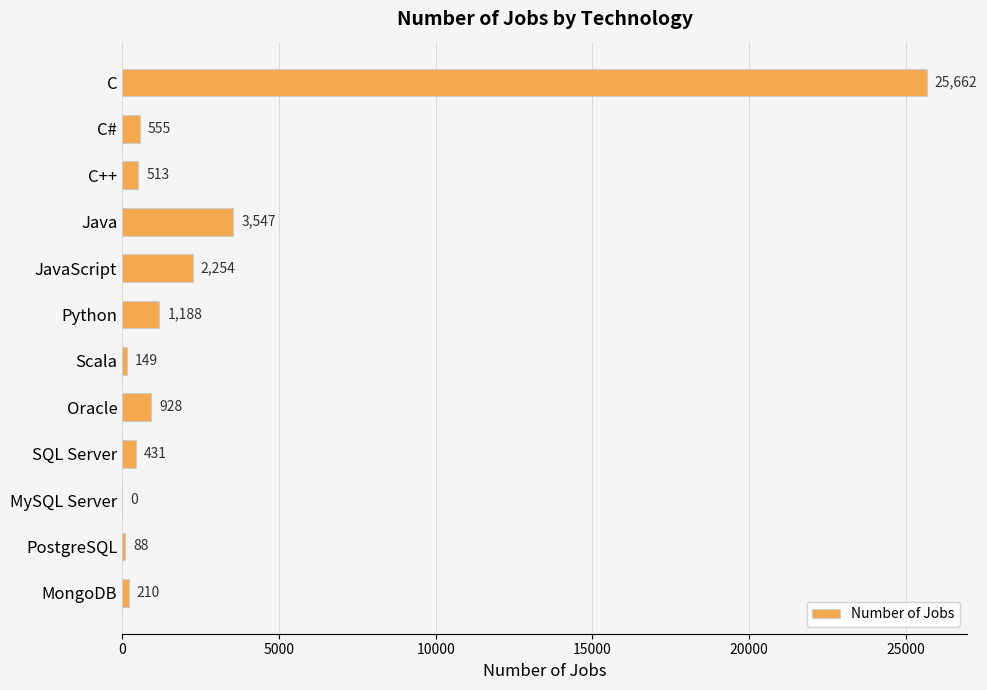

The chart shows a value of 0 at MySQL Server. True or false?

True